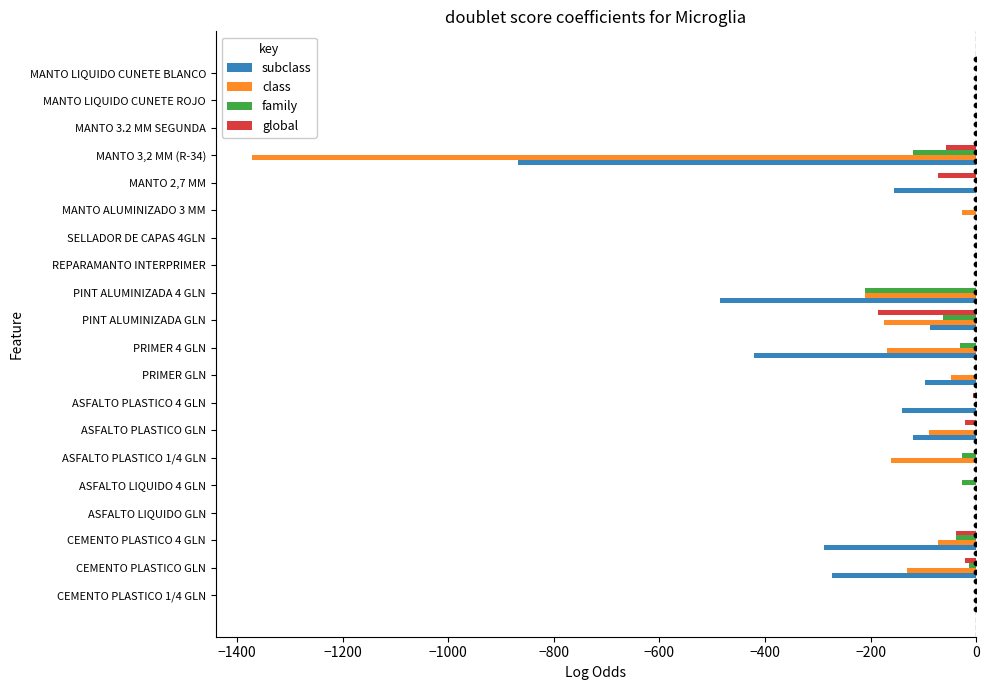

Which series contains the lowest Y value?

class